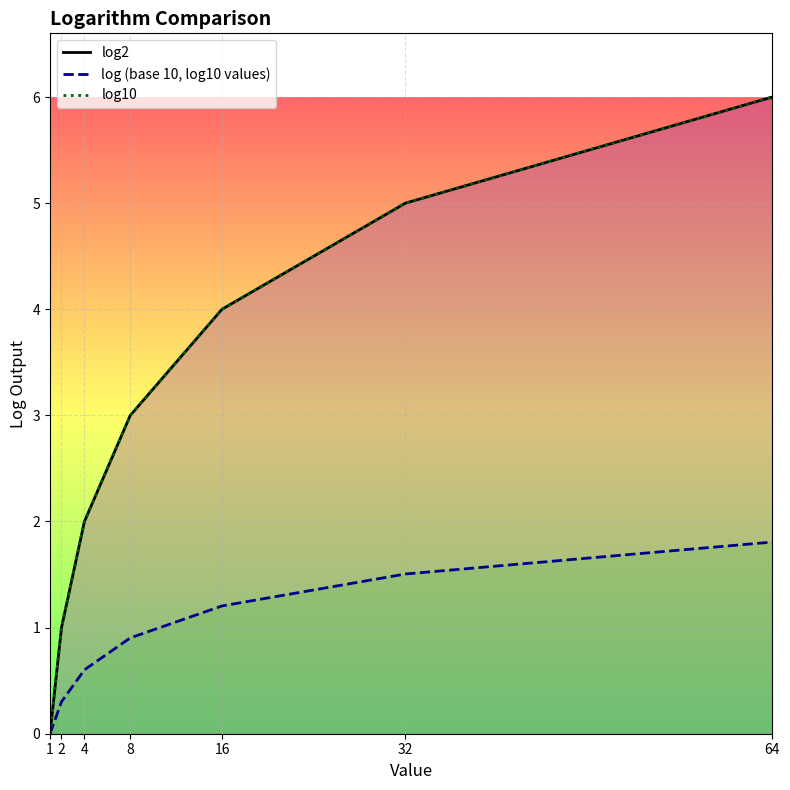

True or false: log10 and log2 intersect in this chart.

False